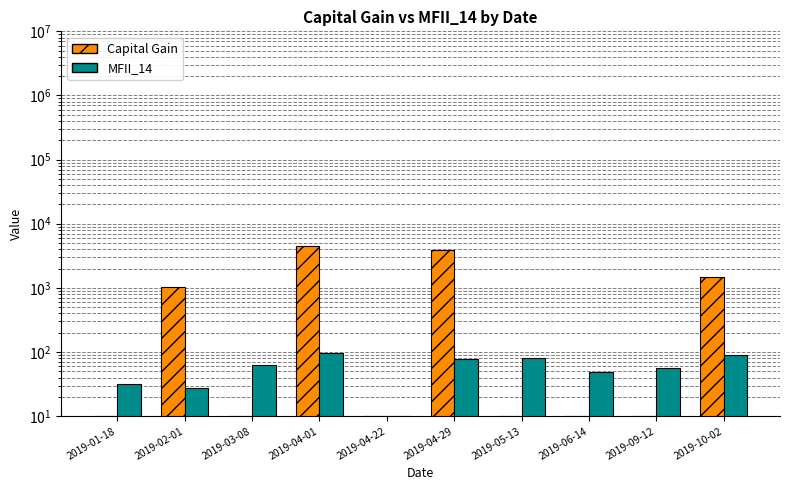

Reading left to right, list all the values displayed in this chart.

Capital Gain: 2019-01-18=10.0	2019-02-01=1022.0	2019-03-08=10.0	2019-04-01=4482.0	2019-04-22=10.0	2019-04-29=3947.0	2019-05-13=10.0	2019-06-14=10.0	2019-09-12=10.0	2019-10-02=1467.0
MFII_14: 2019-01-18=31.8	2019-02-01=27.8	2019-03-08=63.6	2019-04-01=96.3	2019-04-22=10.0	2019-04-29=77.8	2019-05-13=79.9	2019-06-14=48.4	2019-09-12=56.4	2019-10-02=89.2